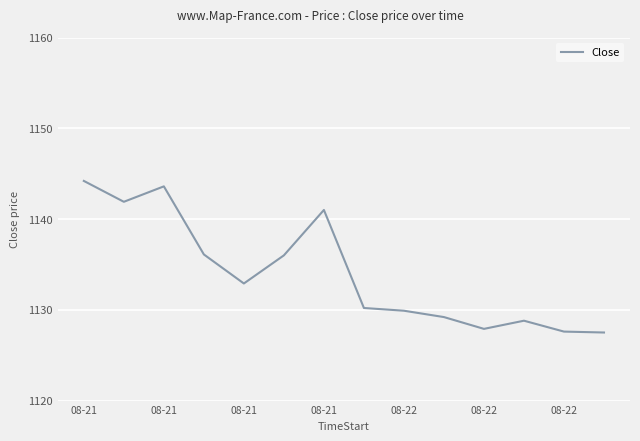

What is the minimum value shown in the chart?

1127.5